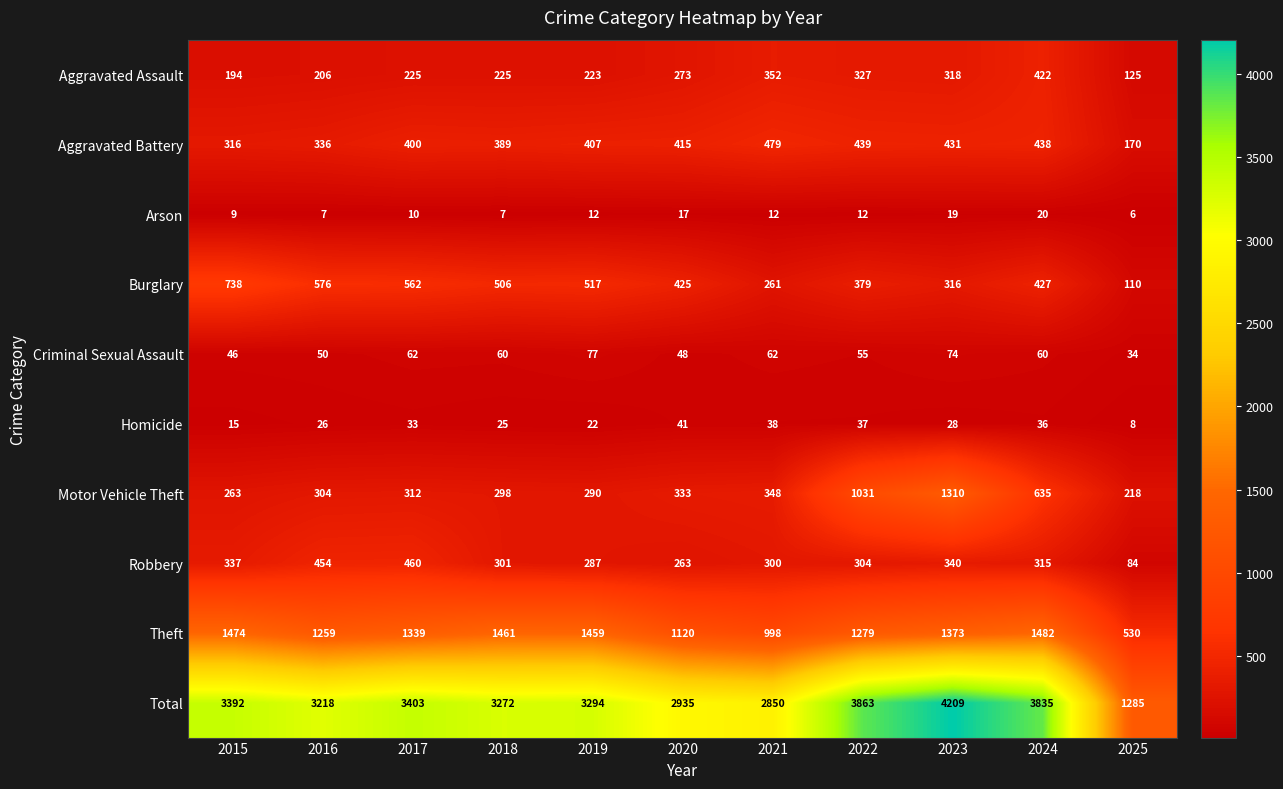

What is the average value of the Arson series?

12